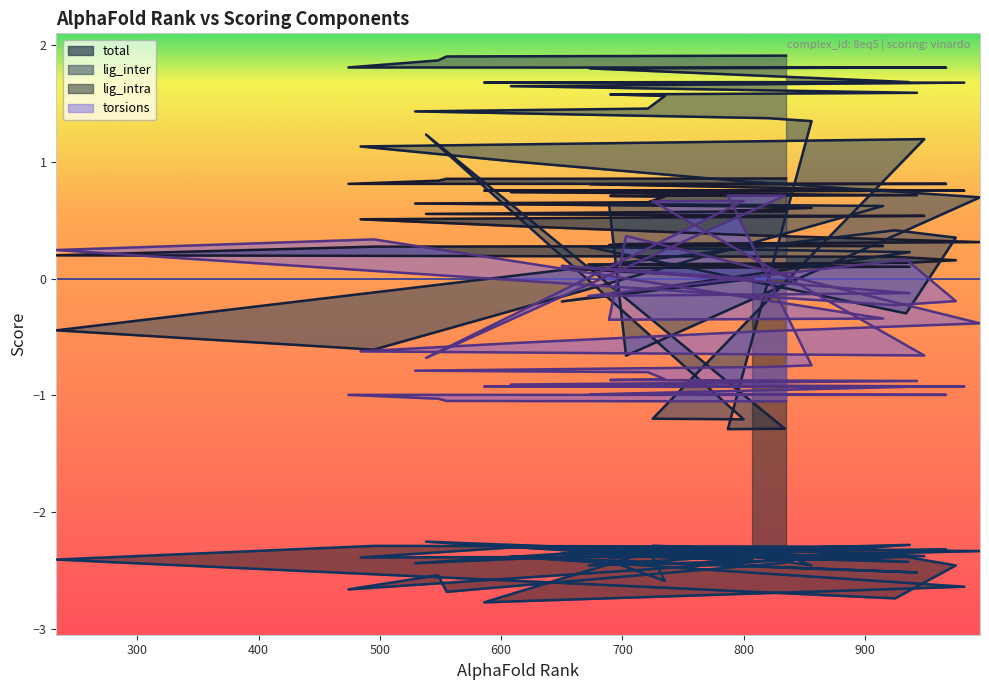

List the labels in order of lig_inter value, smallest first.

787, 834, 800, 725, 703, 495, 233, 934, 650, 807, 937, 672, 975, 925, 915, 689, 995, 805, 612, 484, 949, 538, 856, 820, 529, 721, 735, 690, 943, 608, 982, 586, 732, 936, 673, 967, 474, 548, 555, 835